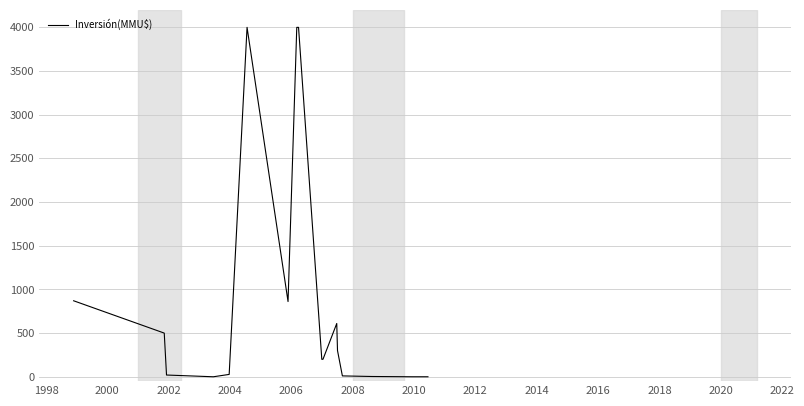

How many values are below 200?

8